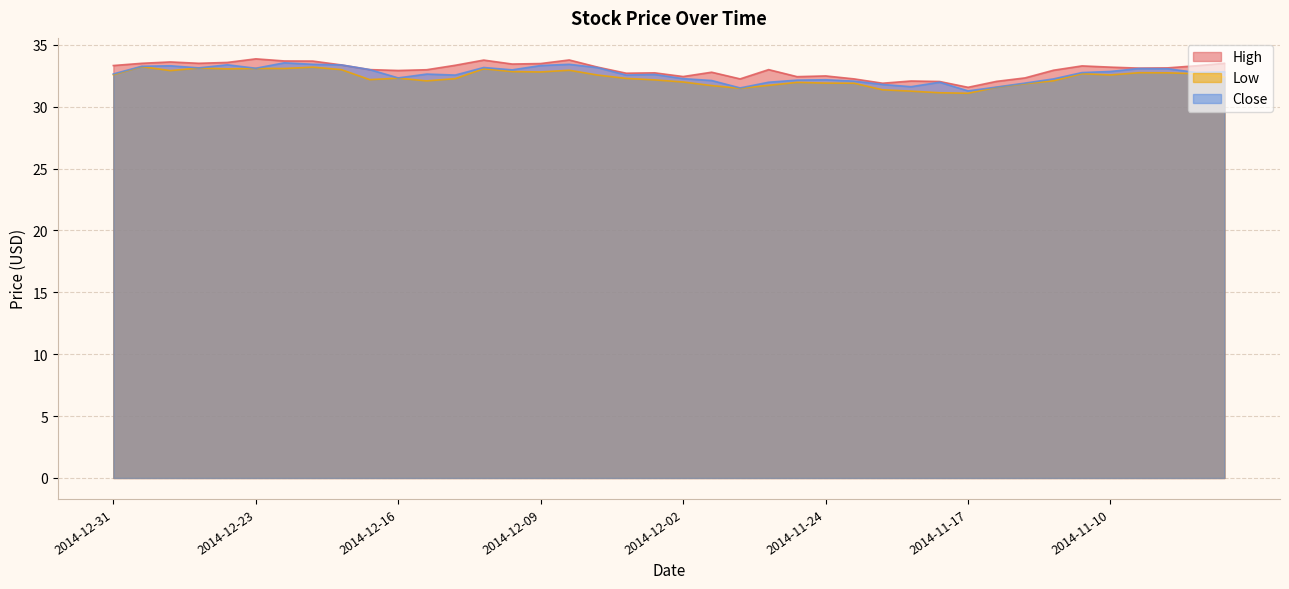

What are all the series names shown in the legend?

High, Low, Close